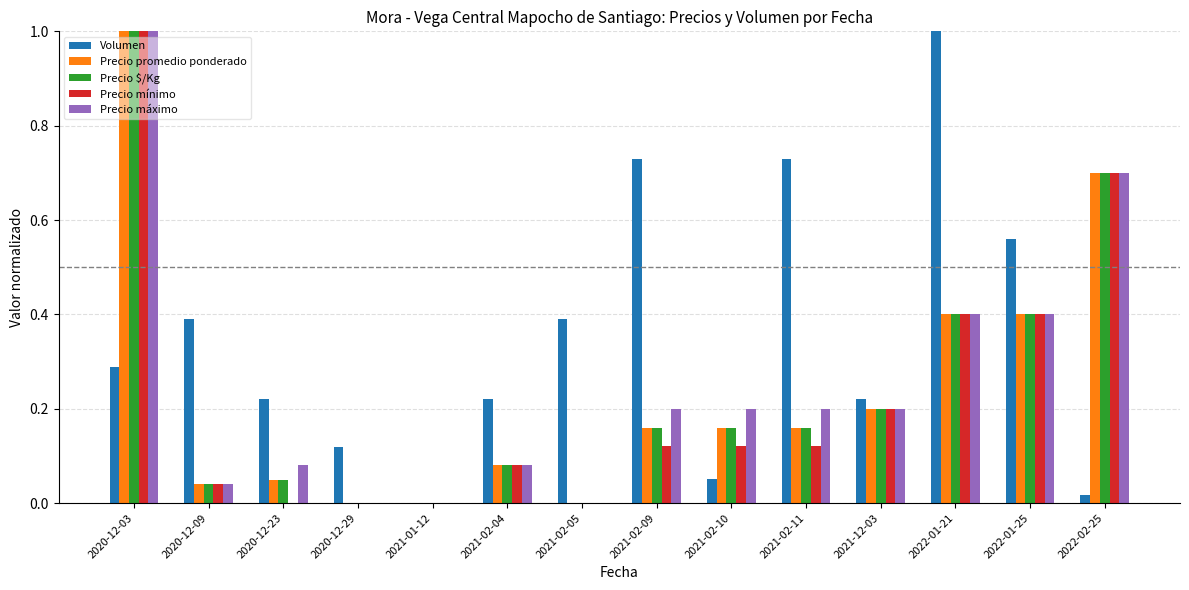

Is it true that Precio promedio ponderado equals 0.4 at 2022-01-21?

True